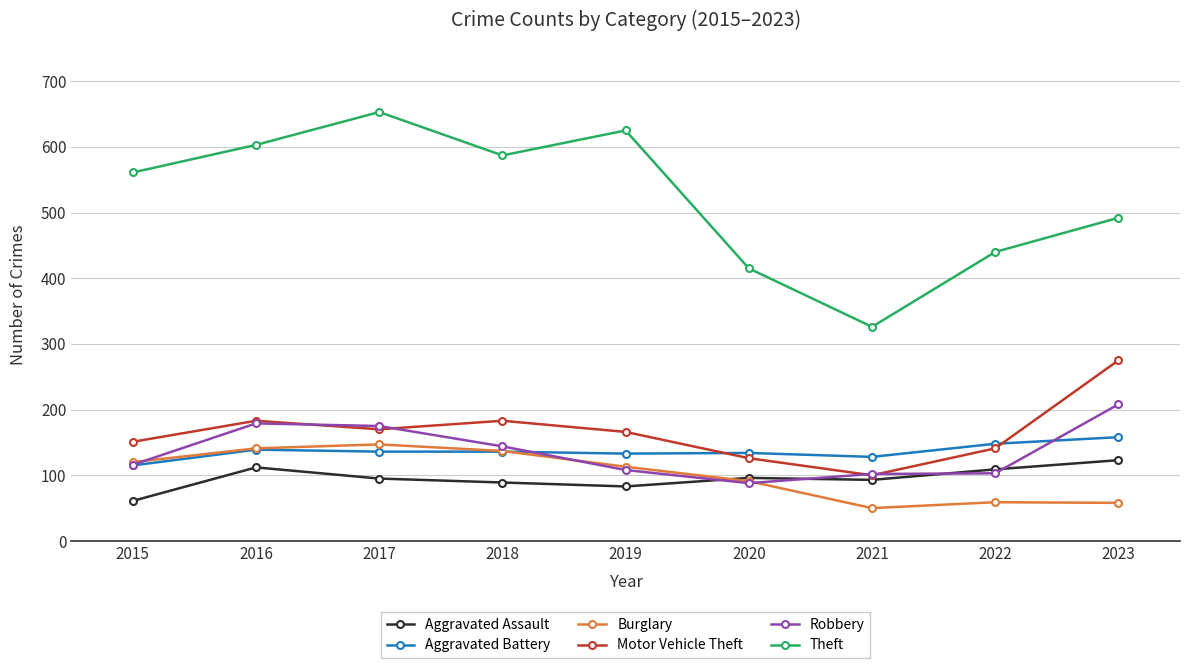

What value does the Robbery series have at 2015?

116